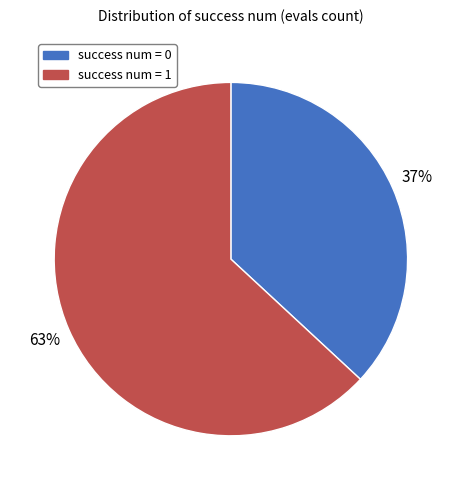

Count the number of slices in the pie.

2